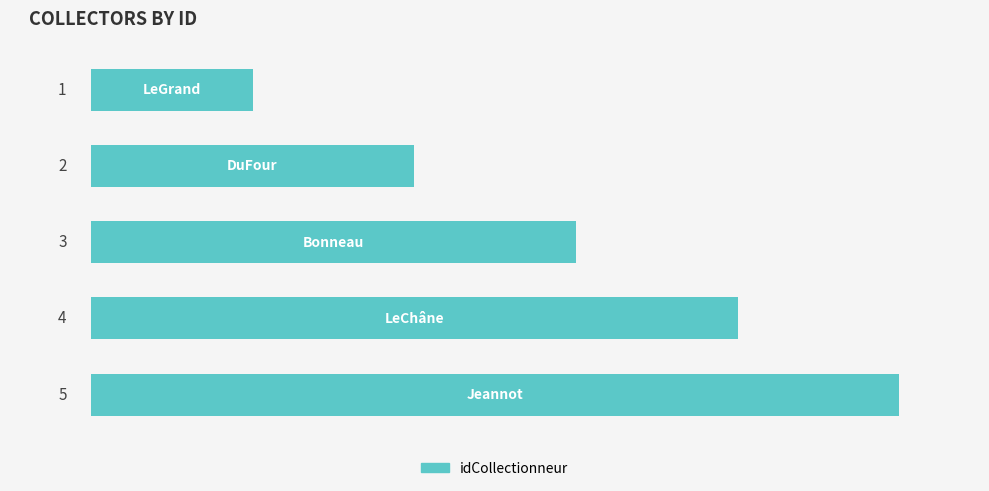

How many values are between 2 and 4?

3